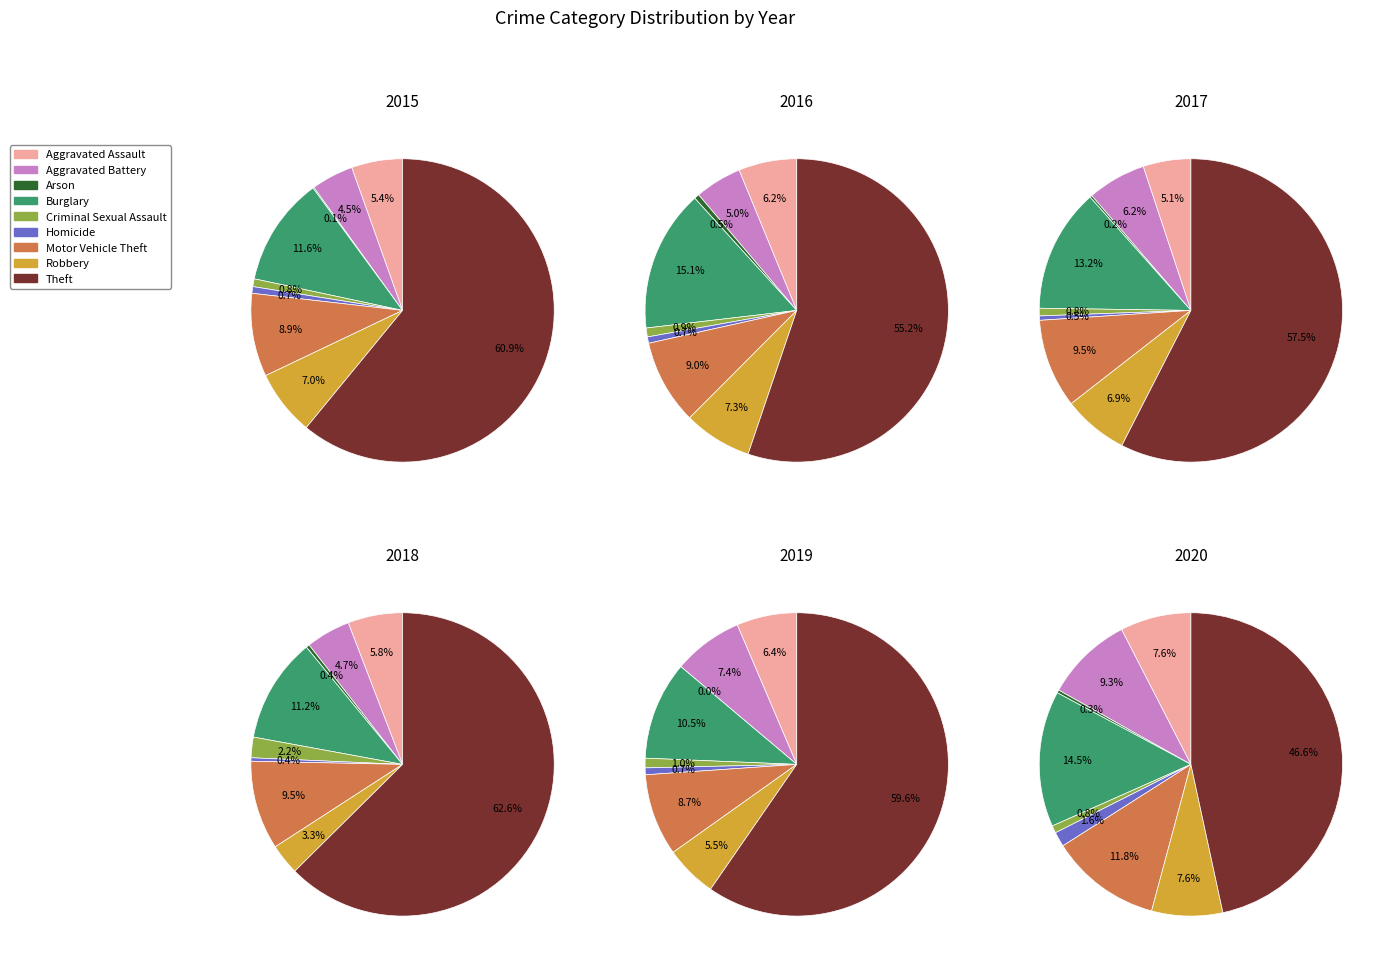

How many segments does this pie chart have?

9